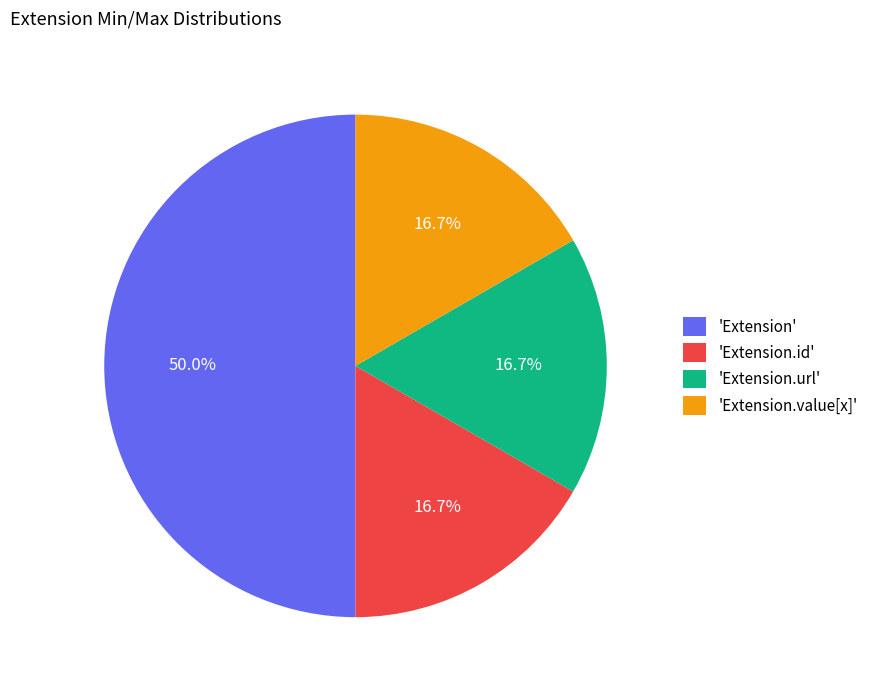

Combined, do 'Extension.url' and 'Extension.value[x]' account for over 50%?

No